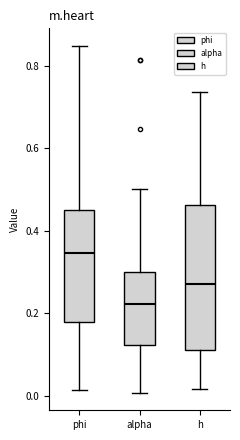

Where does the upper whisker of the box for phi end on the y-axis? The values are not printed on the chart, so give them approximately, as read against the axis.

0.84